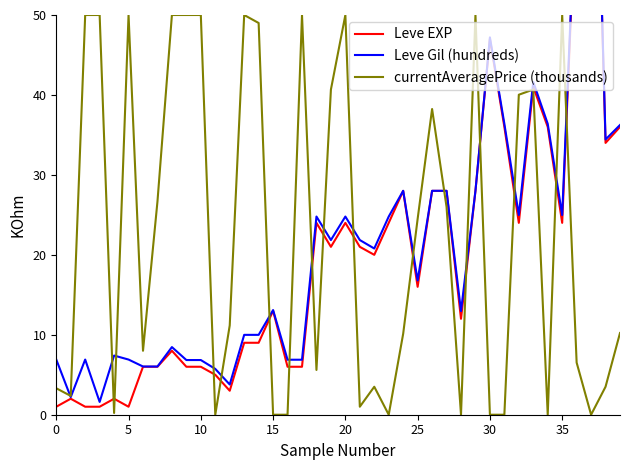

Which series changed the most between 12 and 14?

currentAveragePrice (thousands)